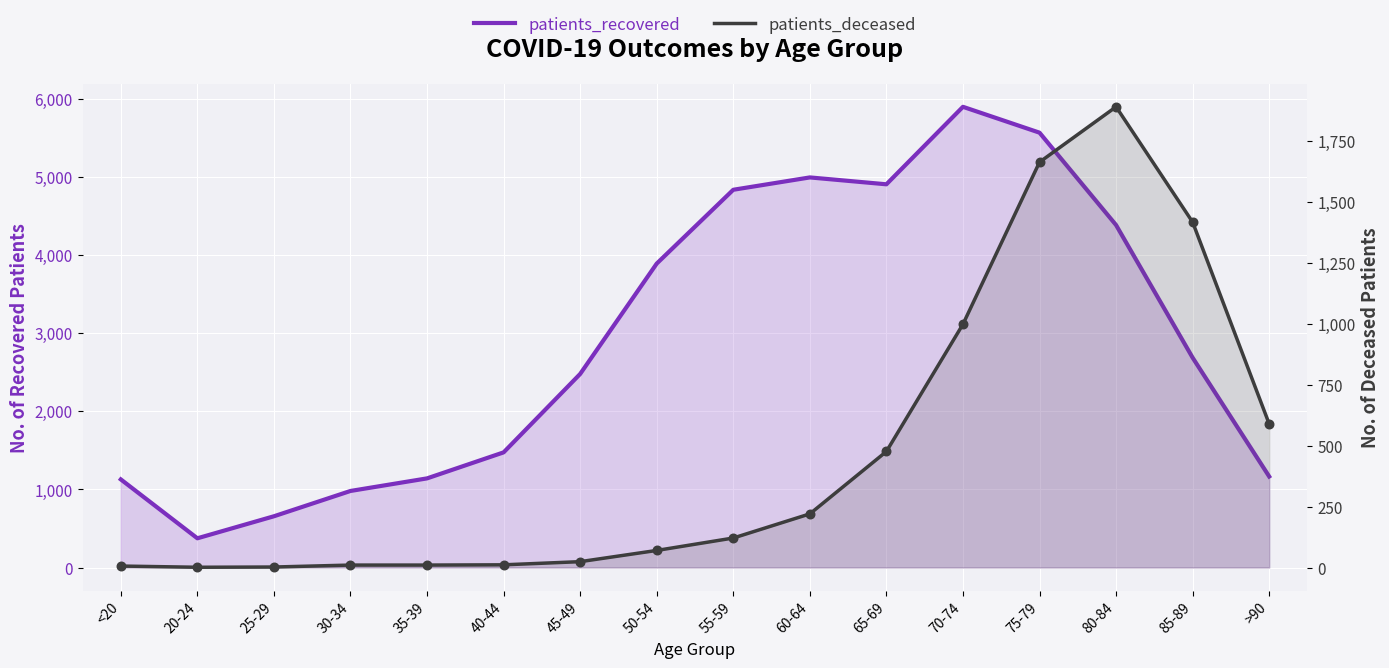

Which series contains the lowest Y value?

patients_deceased